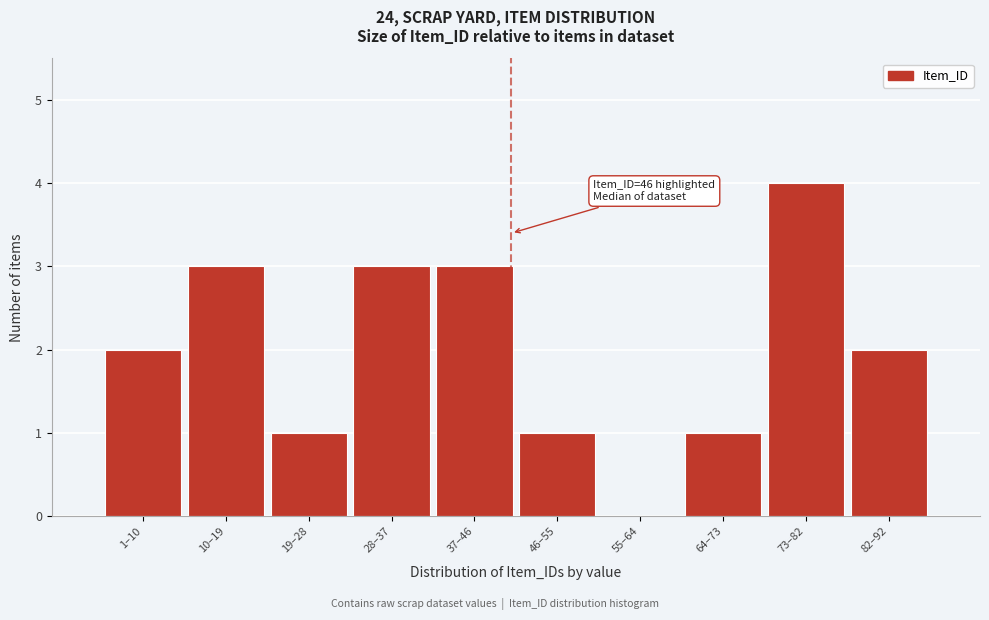

Reading left to right, transcribe all the data shown in this chart.

1–10=2	10–19=3	19–28=1	28–37=3	37–46=3	46–55=1	55–64=0	64–73=1	73–82=4	82–92=2